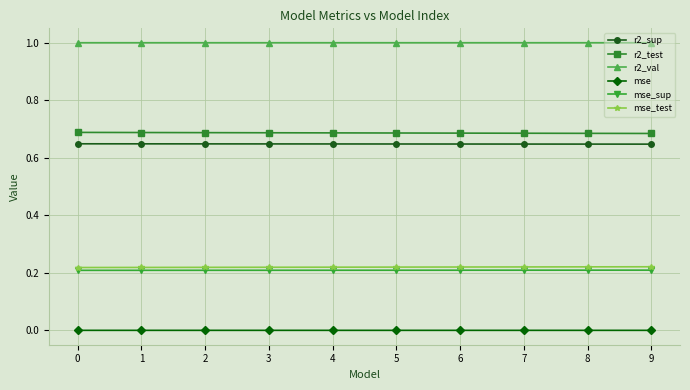

Does the chart display data point markers on the line(s)?

Yes